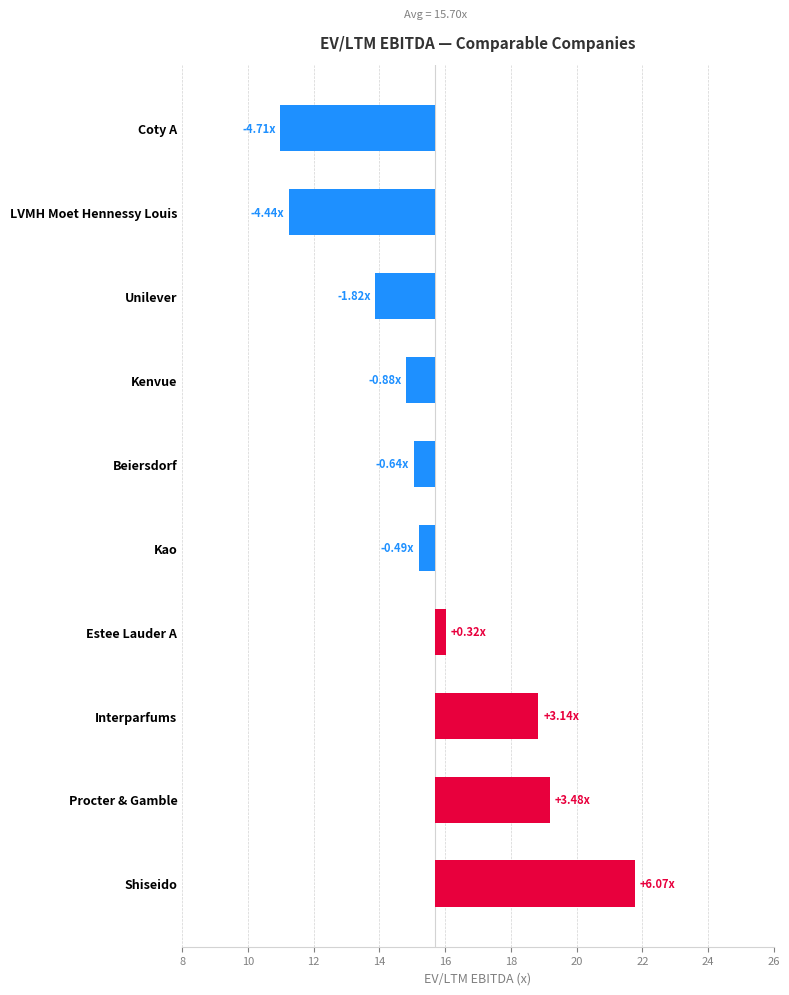

Does the chart contain any negative values?

Yes